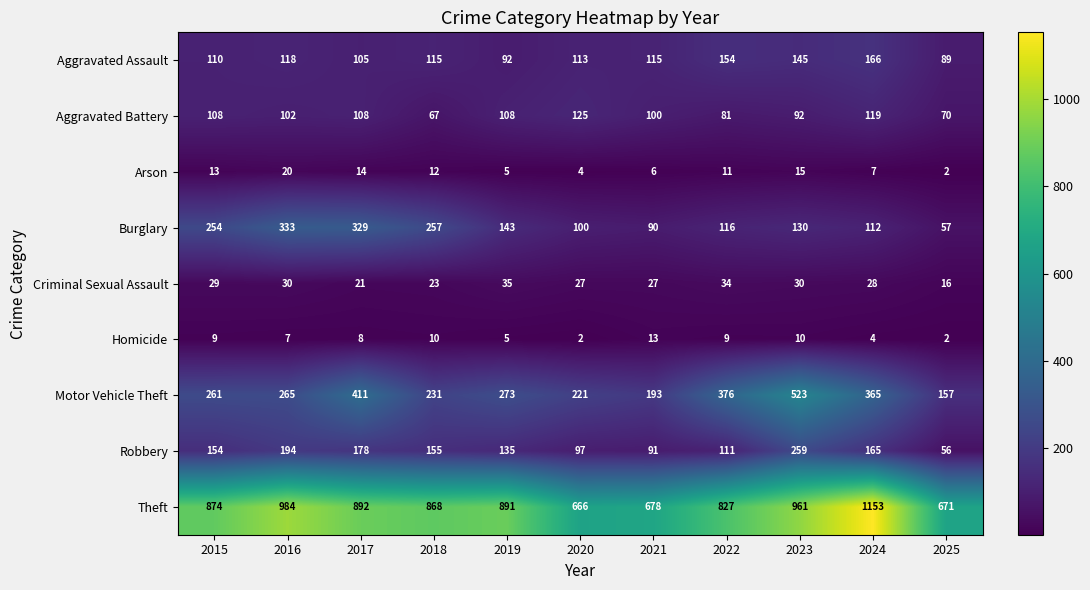

Where is Homicide nearest to the value 7?

2016